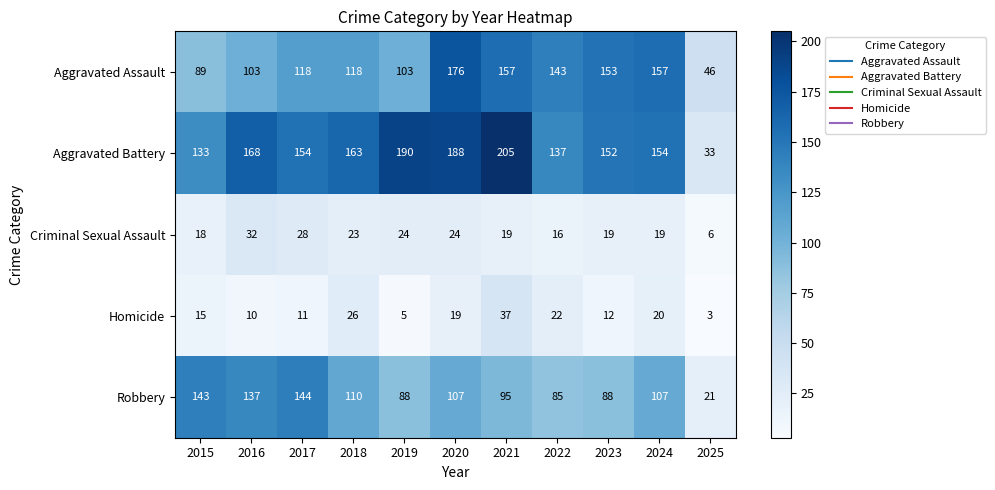

What is the difference between the highest and lowest values at 2019?

185